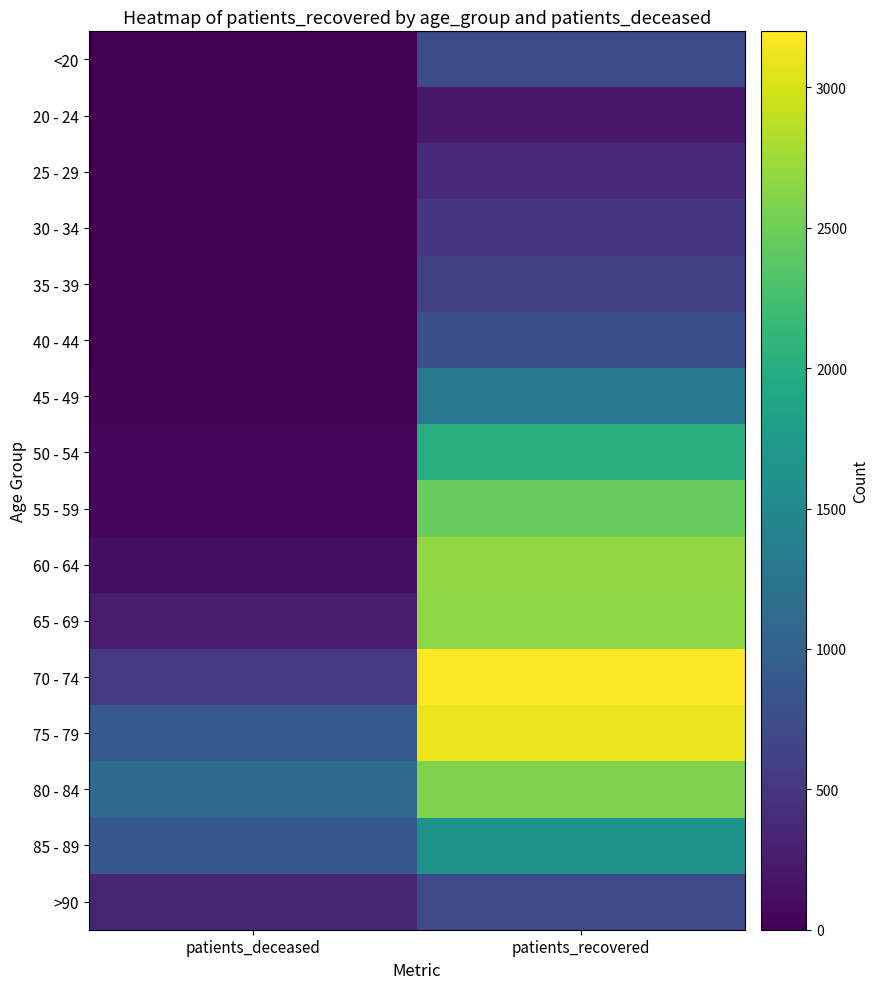

Reading left to right, extract all data points from this chart.

<20: patients_deceased=3	patients_recovered=714
20 - 24: patients_deceased=0	patients_recovered=221
25 - 29: patients_deceased=3	patients_recovered=387
30 - 34: patients_deceased=3	patients_recovered=512
35 - 39: patients_deceased=9	patients_recovered=601
40 - 44: patients_deceased=4	patients_recovered=778
45 - 49: patients_deceased=19	patients_recovered=1289
50 - 54: patients_deceased=46	patients_recovered=2018
55 - 59: patients_deceased=62	patients_recovered=2458
60 - 64: patients_deceased=124	patients_recovered=2681
65 - 69: patients_deceased=254	patients_recovered=2651
70 - 74: patients_deceased=535	patients_recovered=3200
75 - 79: patients_deceased=909	patients_recovered=3108
80 - 84: patients_deceased=1113	patients_recovered=2576
85 - 89: patients_deceased=881	patients_recovered=1640
>90: patients_deceased=331	patients_recovered=707